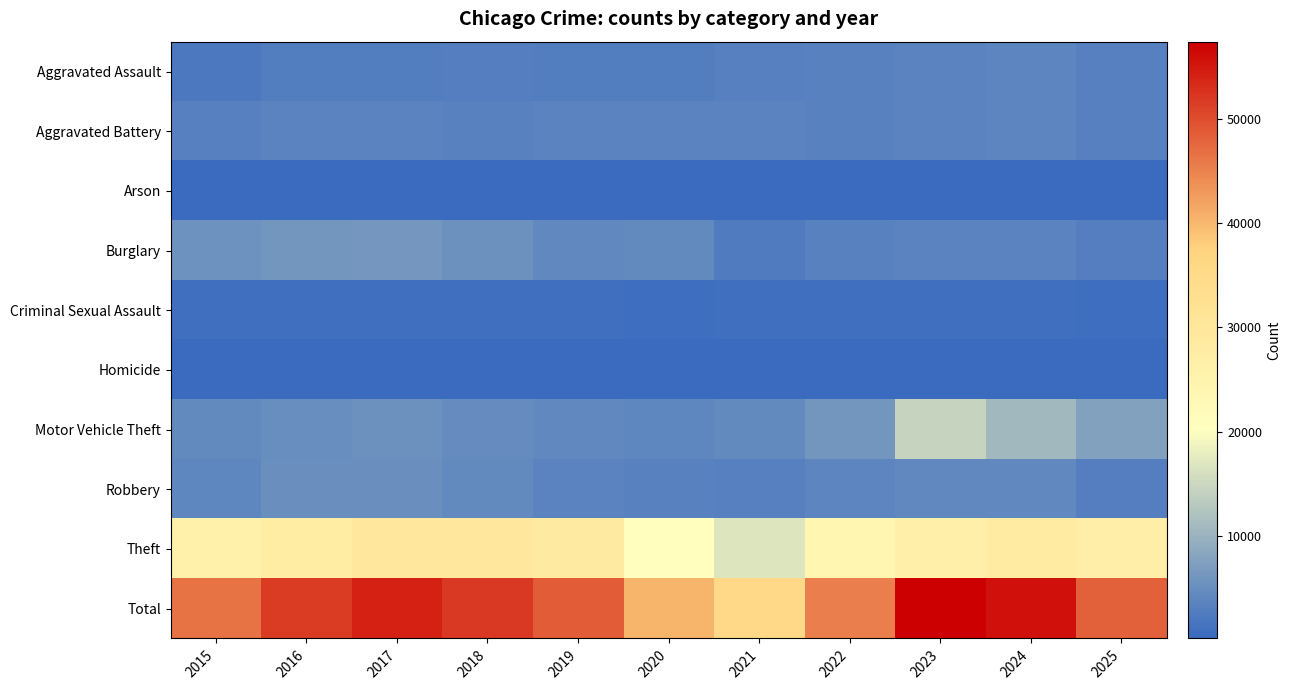

Which series has the largest range (max minus min)?

Total